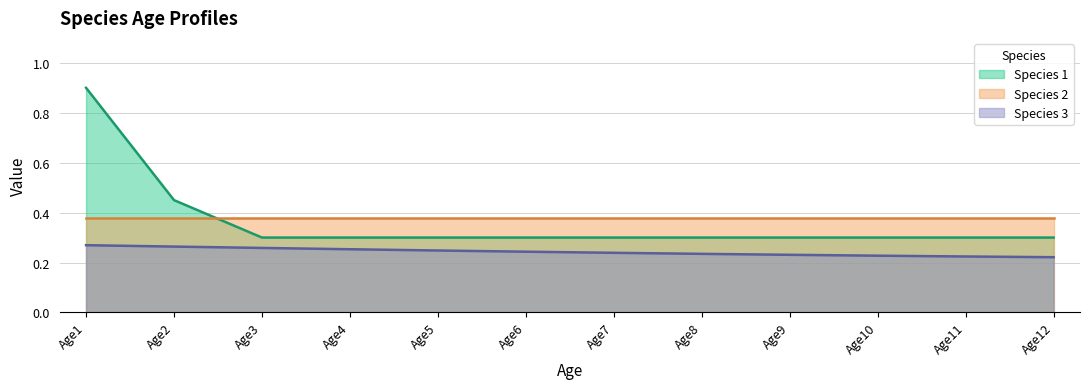

What is the value of the Species 3 point at the 3rd from the left?

0.3